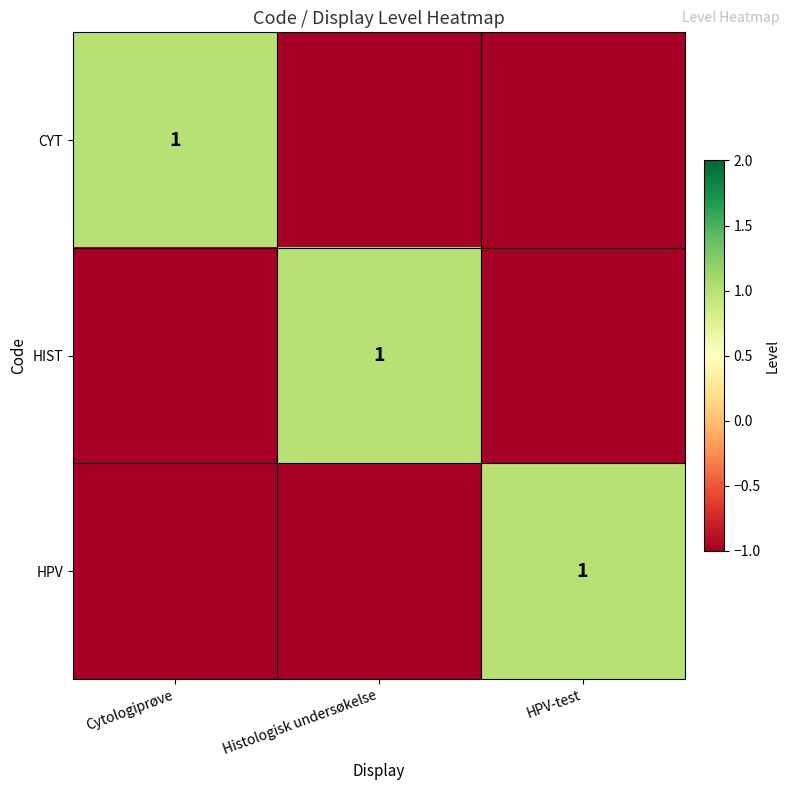

How many CYT values are between -1 and 1?

3